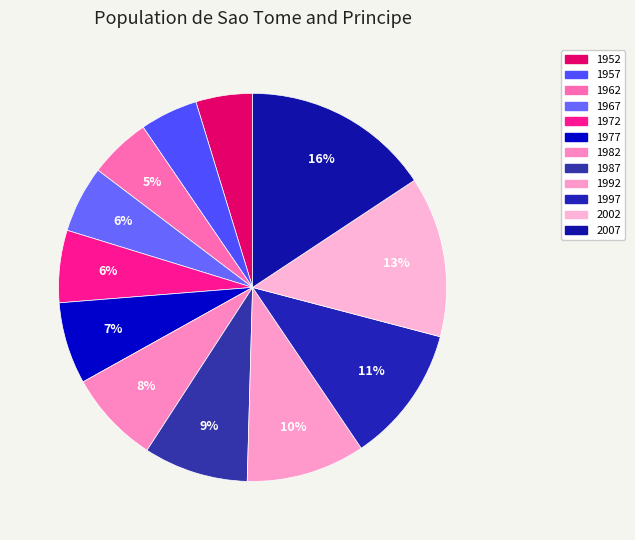

Does 1982 represent more than half of the total?

No